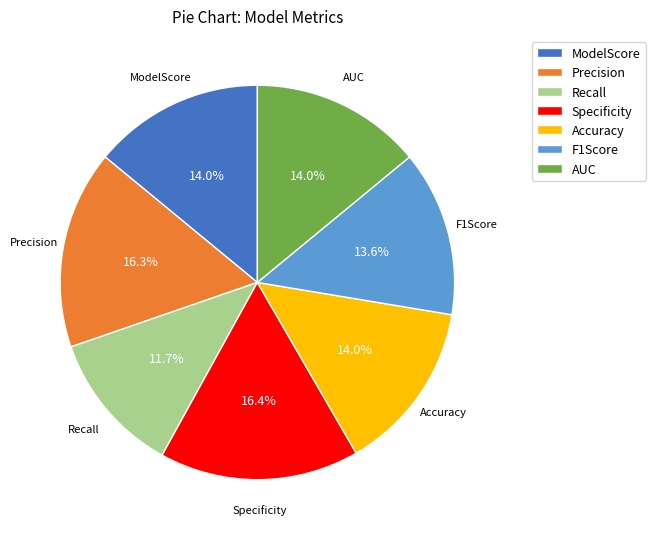

Is it true that Specificity is 4% of the pie?

False